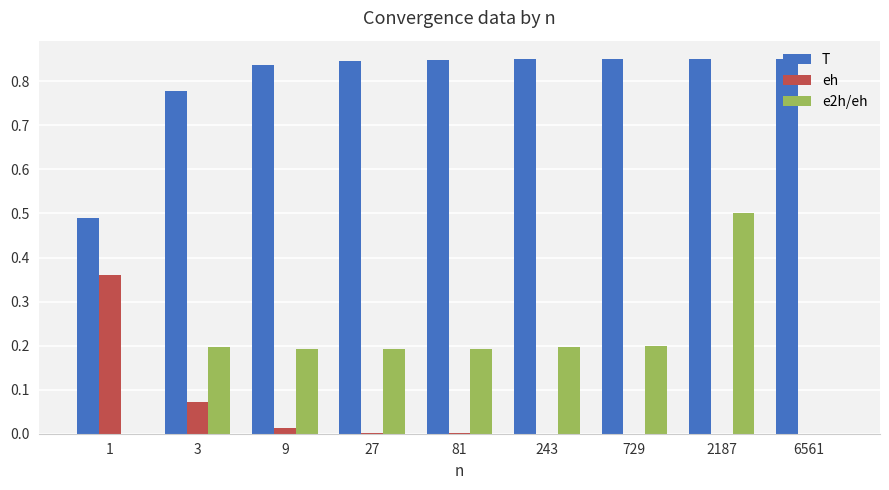

At which category is the sum across all series the highest?

2187